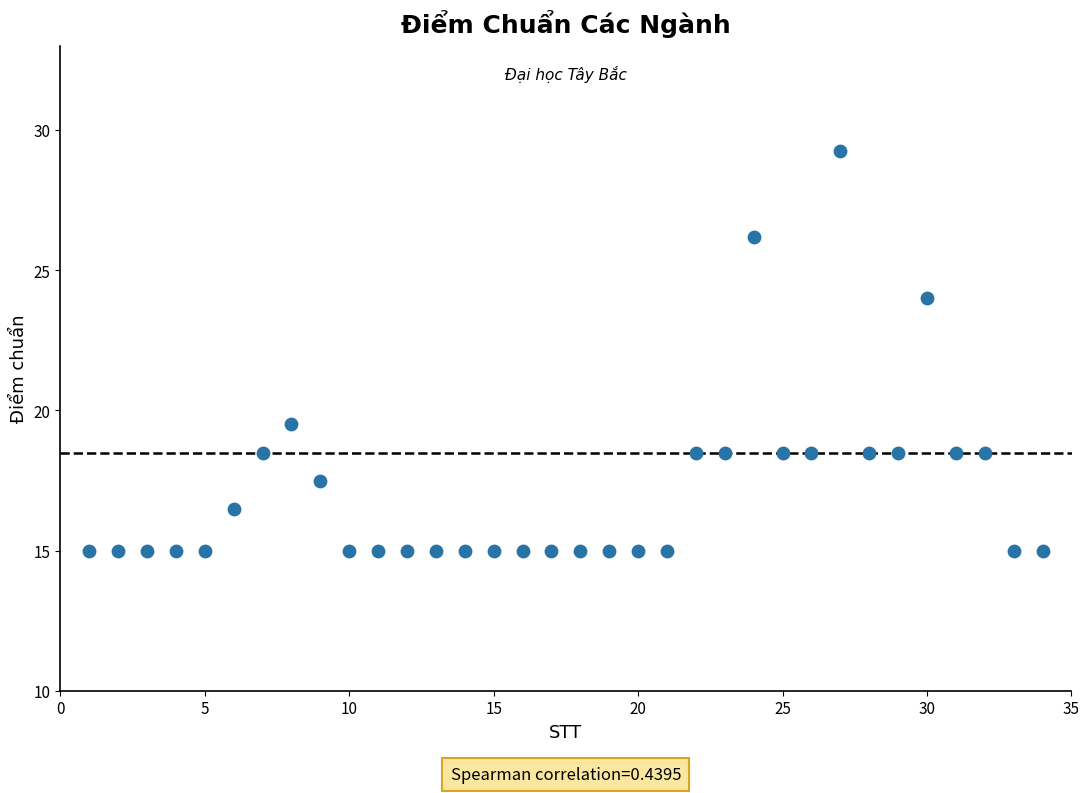

What Y value in the scatter plot is closest to 22?

24.0